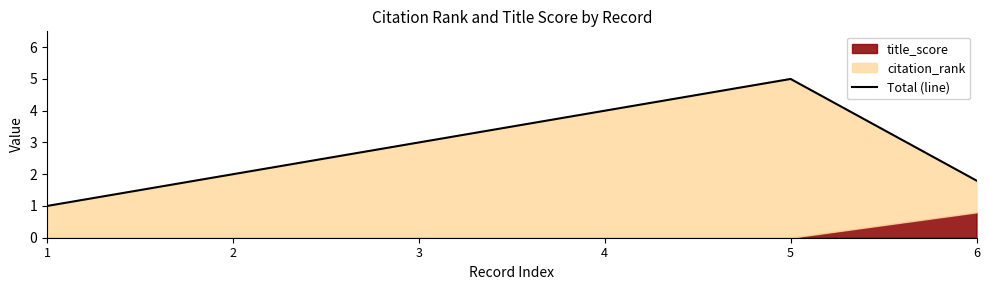

Between 4 and 5, which is larger?

5